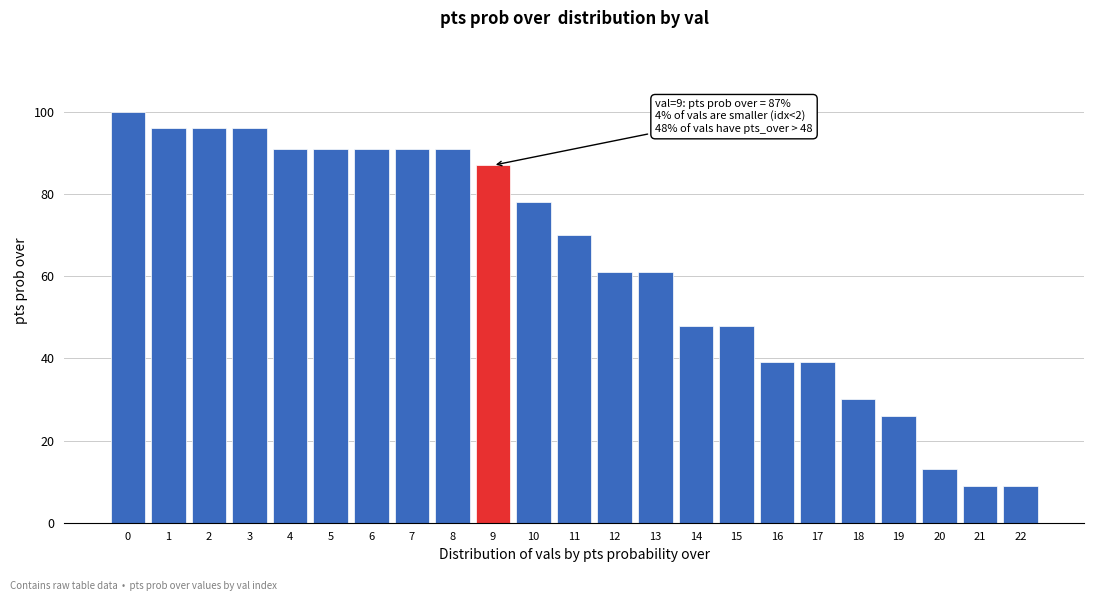

Reading left to right, list all the values displayed in this chart.

0=100	1=96	2=96	3=96	4=91	5=91	6=91	7=91	8=91	9=87	10=78	11=70	12=61	13=61	14=48	15=48	16=39	17=39	18=30	19=26	20=13	21=9	22=9